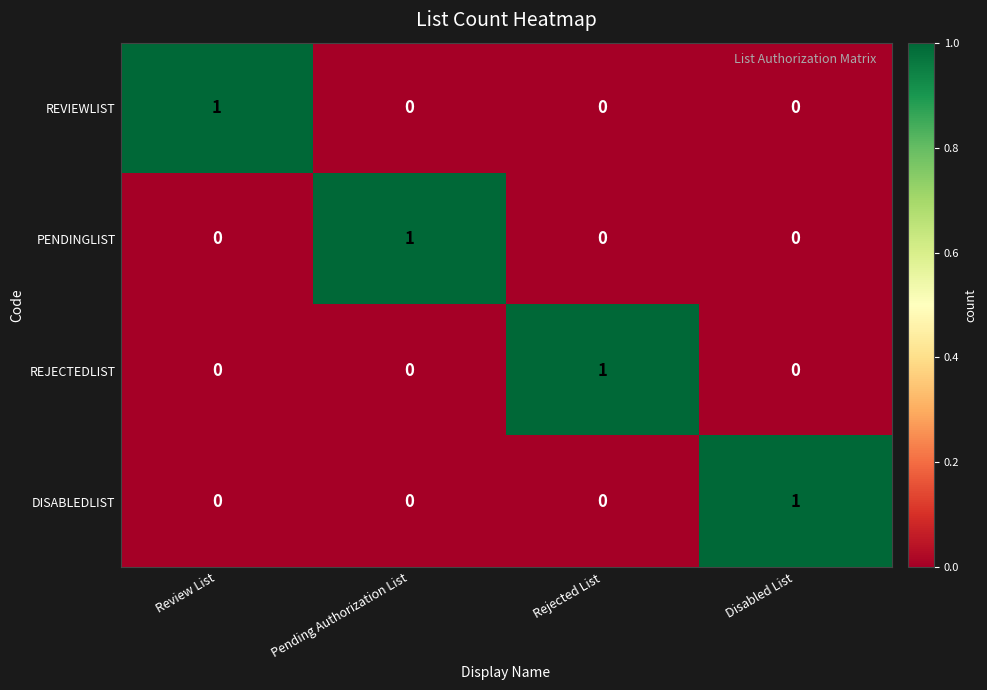

How many categories are shown in the chart?

4